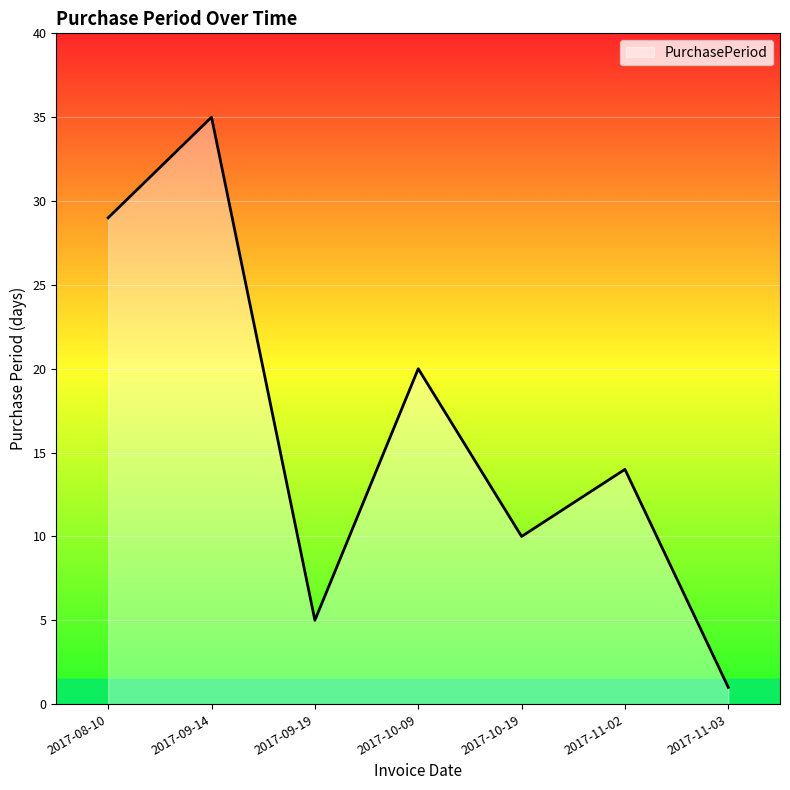

Rank the categories by value from lowest to highest.

2017-11-03, 2017-09-19, 2017-10-19, 2017-11-02, 2017-10-09, 2017-08-10, 2017-09-14